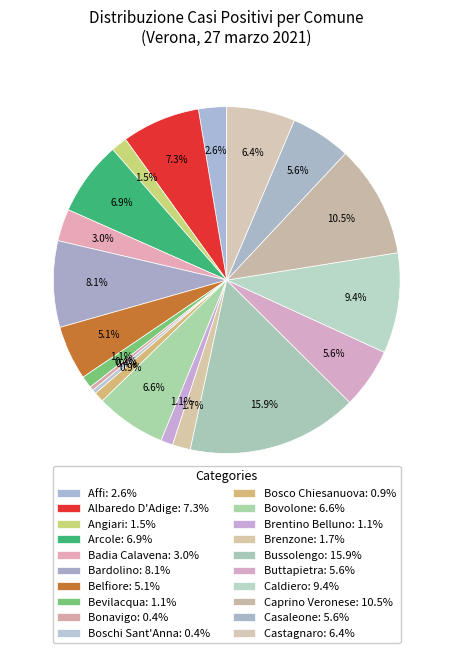

Count the number of slices in the pie.

20